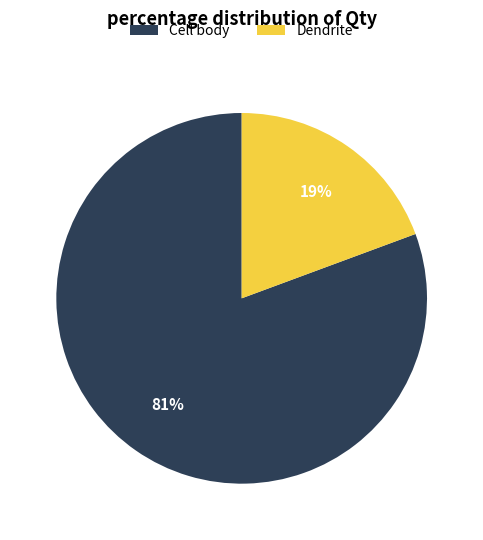

What is the smallest slice in the pie chart?

Dendrite